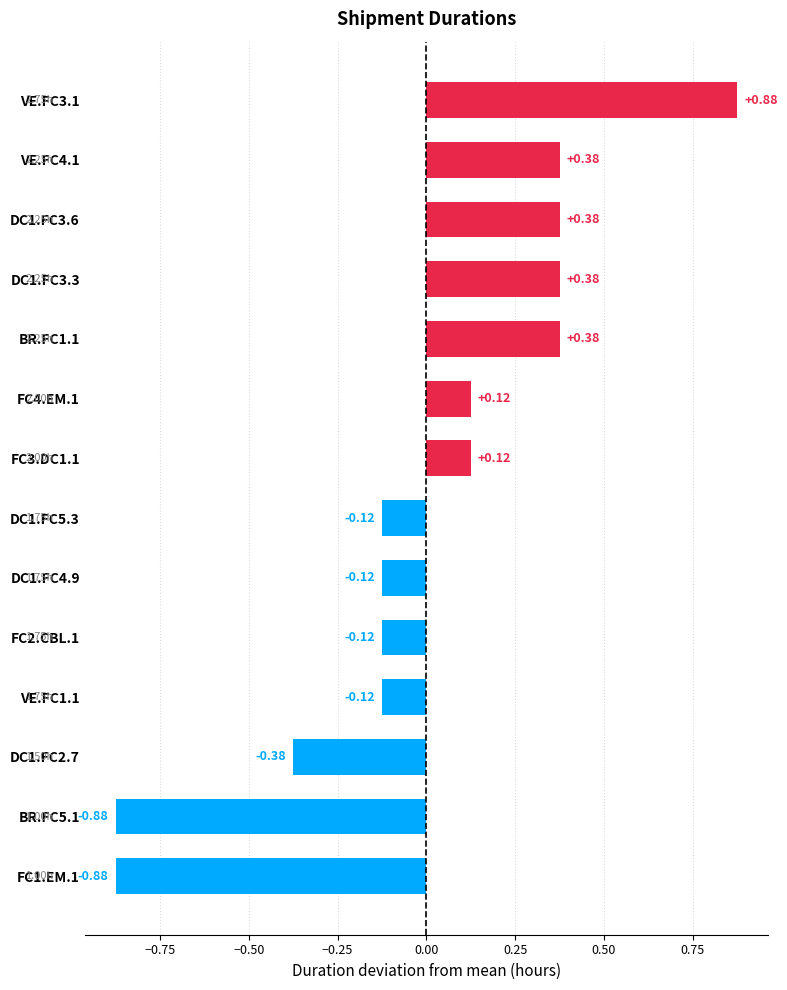

What is the change in value from DC1.FC4.9 to VE.FC3.1?

+1.0